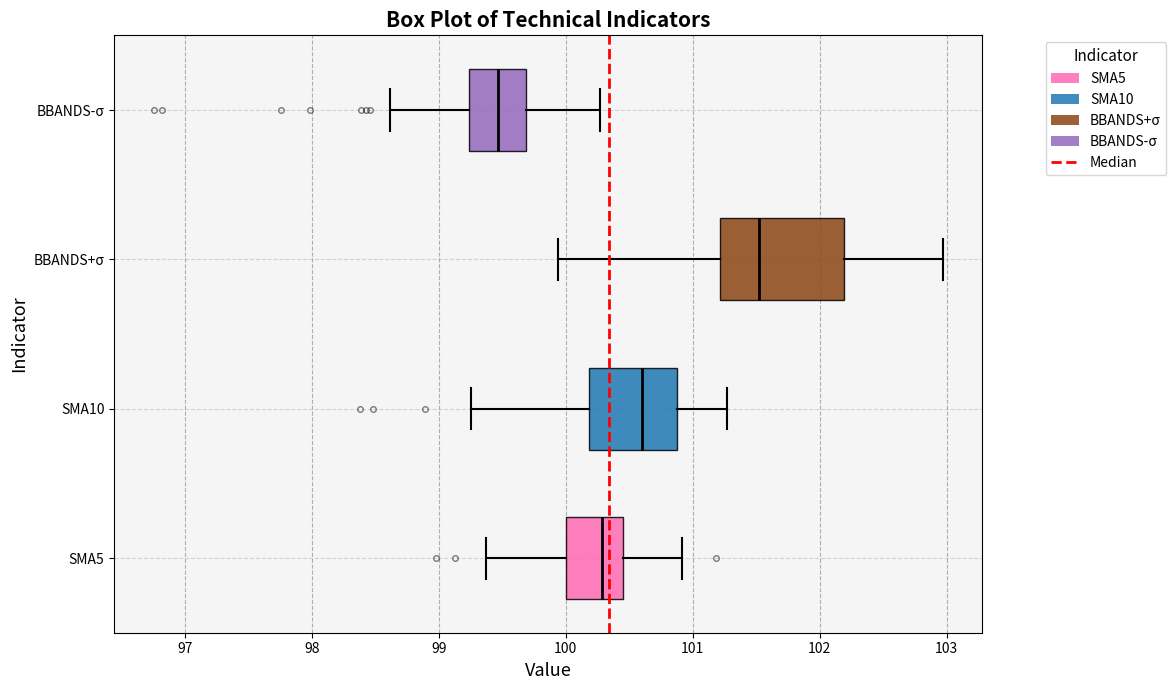

Comparing the boxes themselves (not the whiskers), which one is the widest?

BBANDS+σ